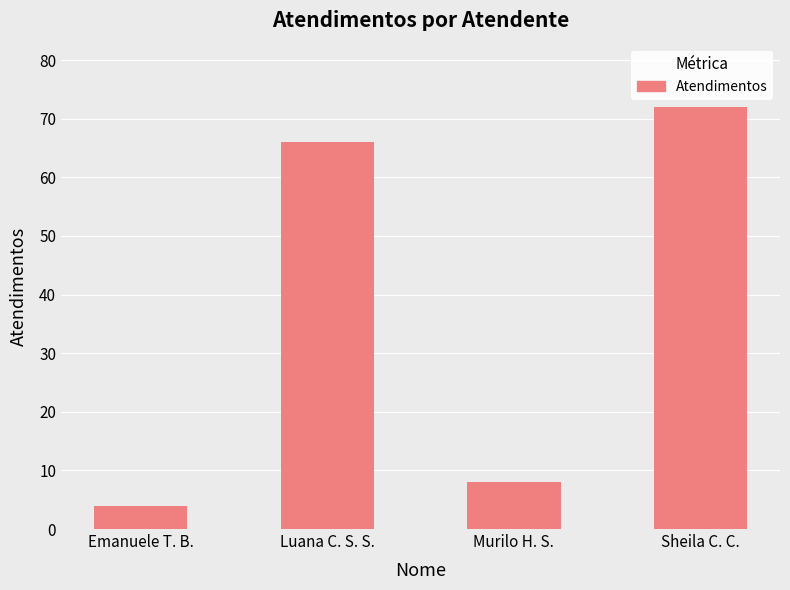

What is the approximate value at Murilo H. S., to the nearest 10?

10